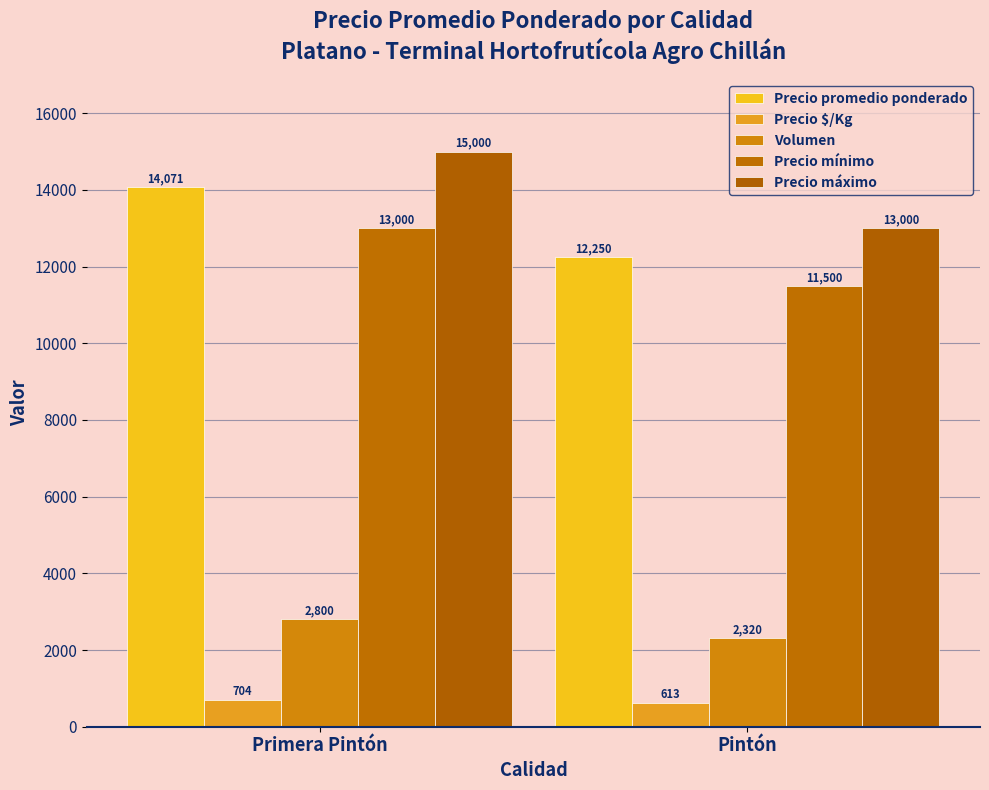

At how many categories does at least one series exceed 4324?

2